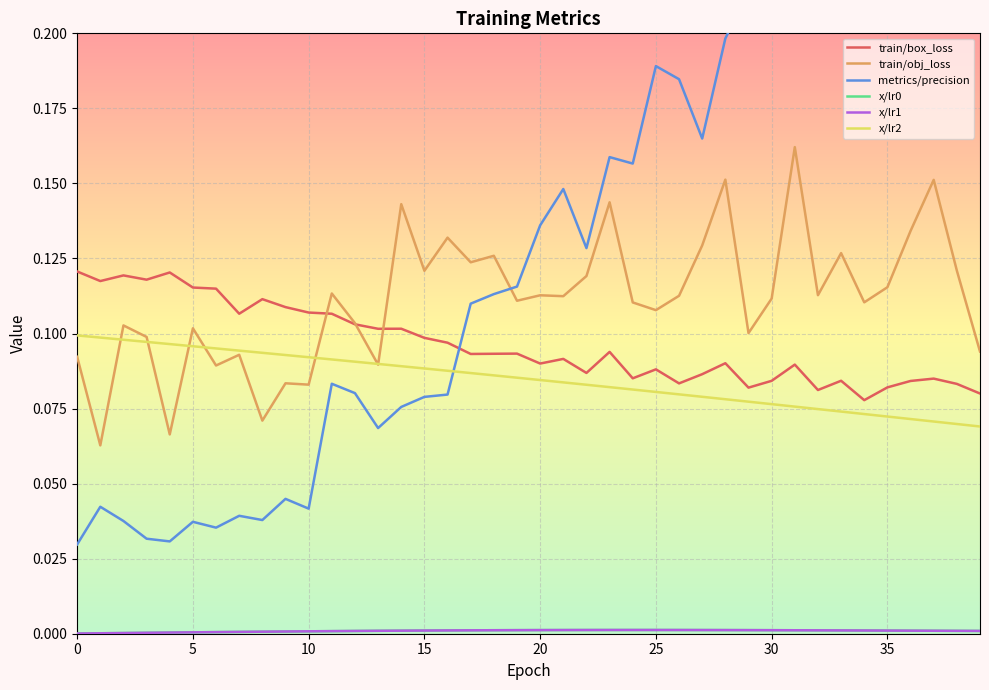

The value of x/lr0 at 30 is 0.0. True or false?

False